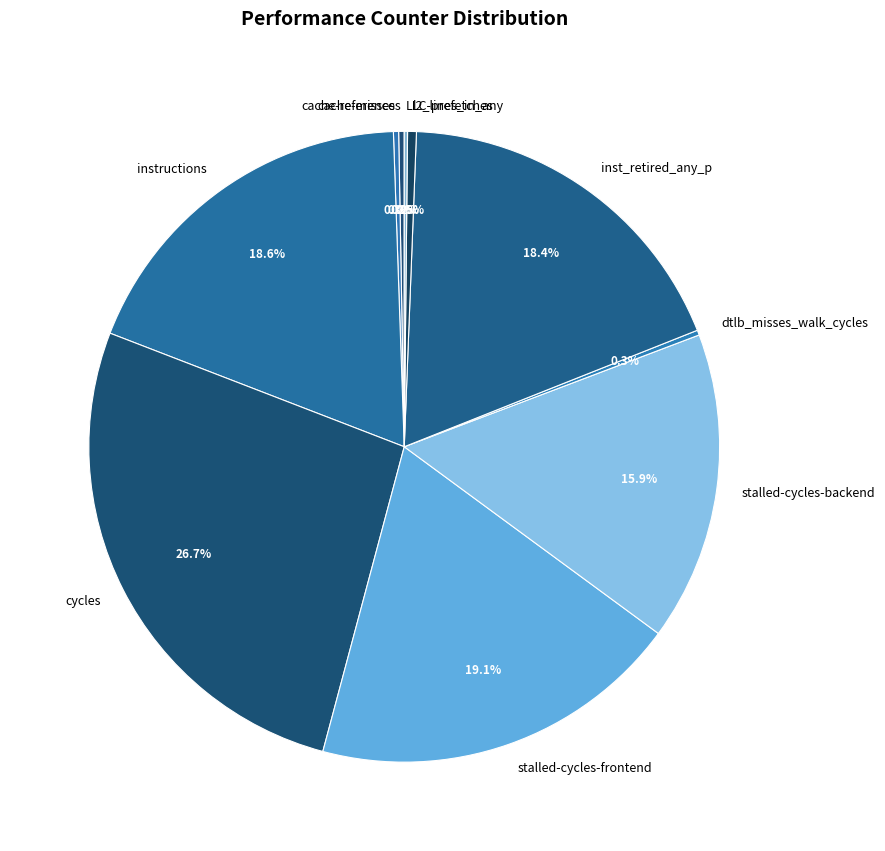

Which slice is the largest?

cycles